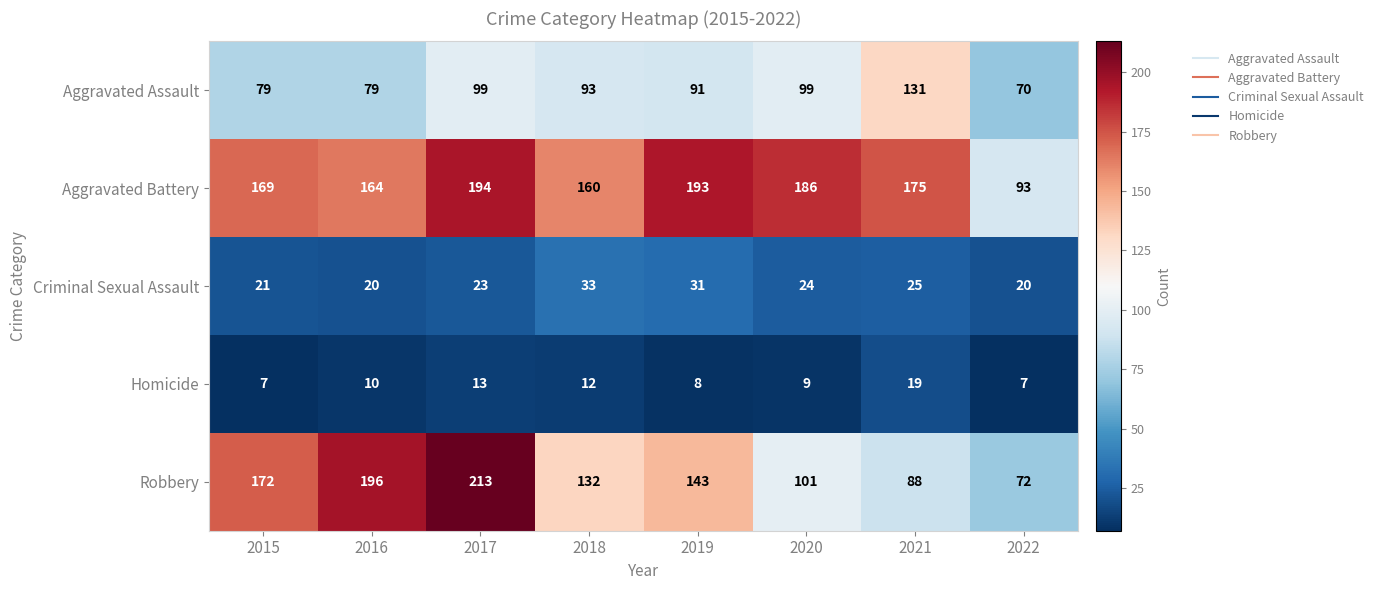

What value does the Criminal Sexual Assault series have at 2019?

31